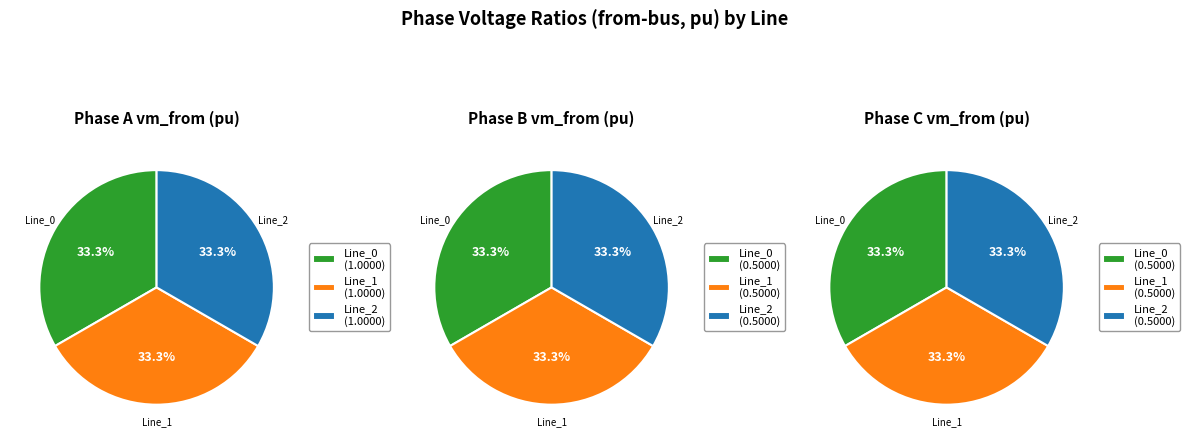

The Line_2 slice represents 22% of the pie. True or false?

False